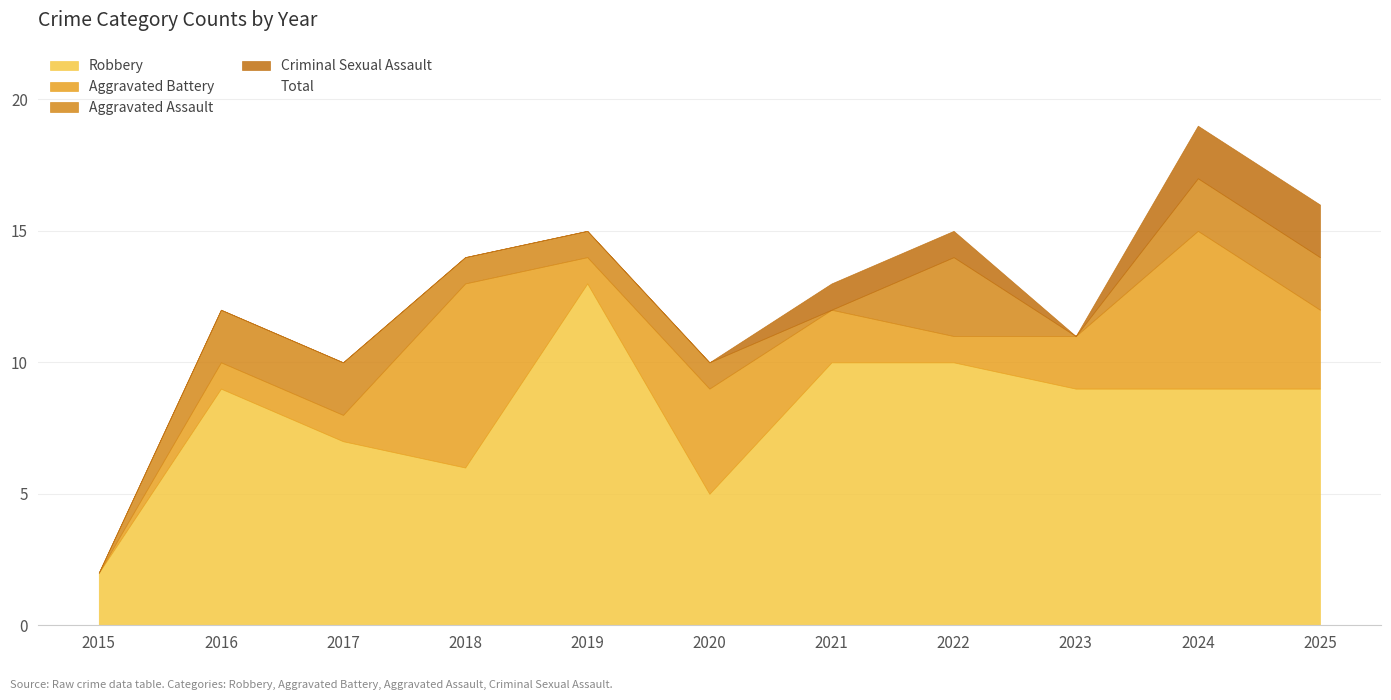

Reading left to right, extract all data points from this chart.

Aggravated Assault: 0	2	2	1	1	1	0	3	0	2	2
Aggravated Battery: 0	1	1	7	1	4	2	1	2	6	3
Criminal Sexual Assault: 0	0	0	0	0	0	1	1	0	2	2
Robbery: 2	9	7	6	13	5	10	10	9	9	9
Total: 2	12	10	14	15	10	13	15	11	19	16